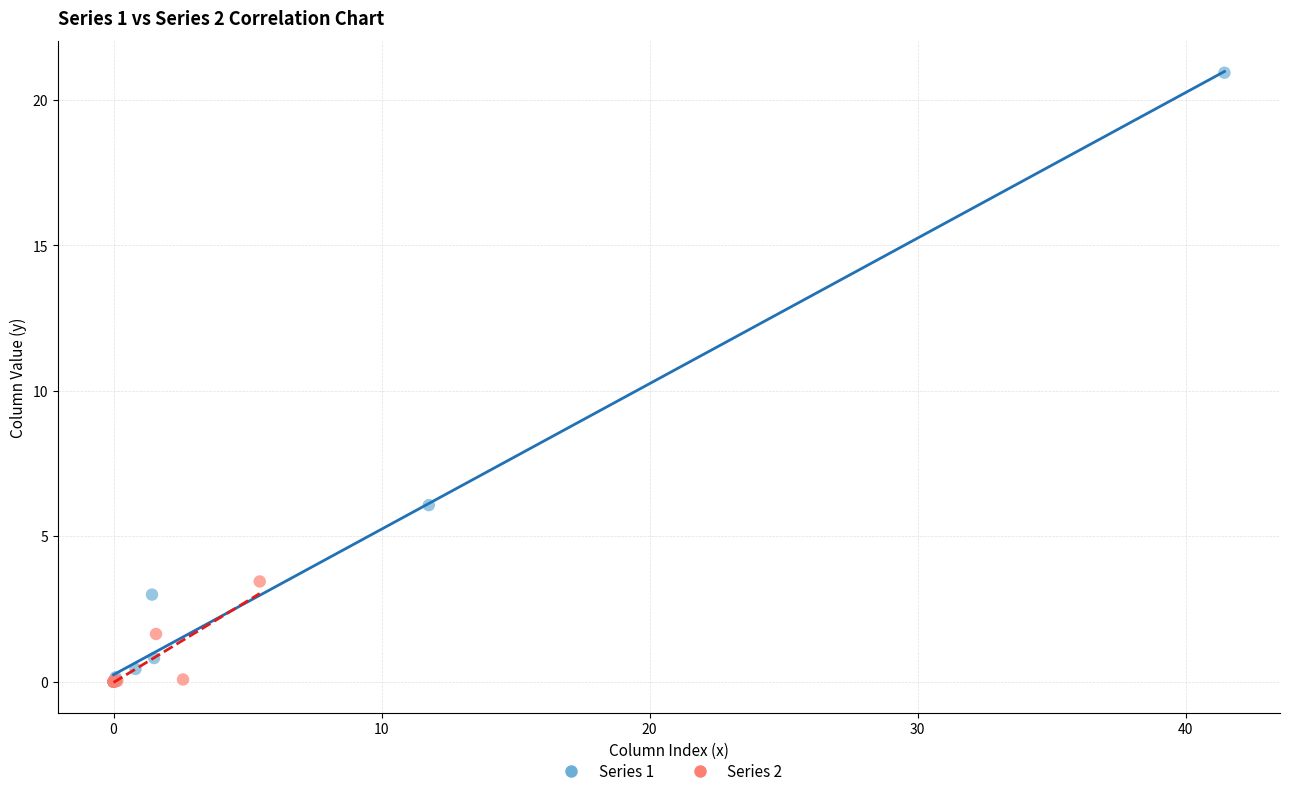

Which series has the largest Y range (max minus min)?

Series 1